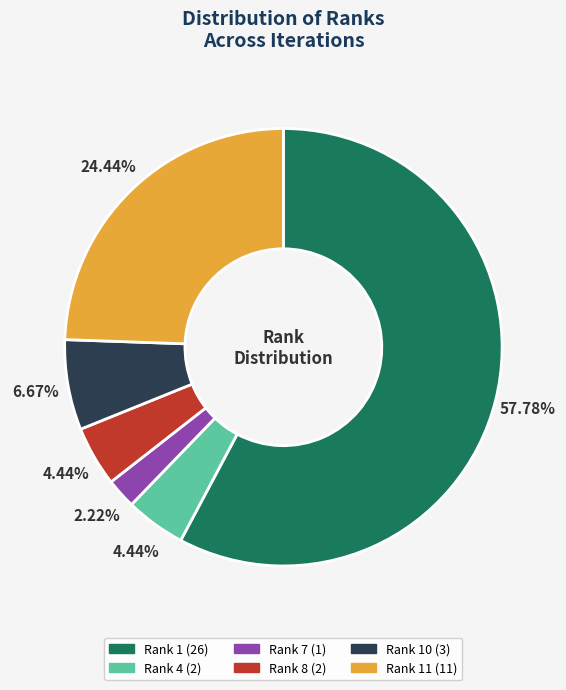

Is there a majority slice in this chart?

Yes